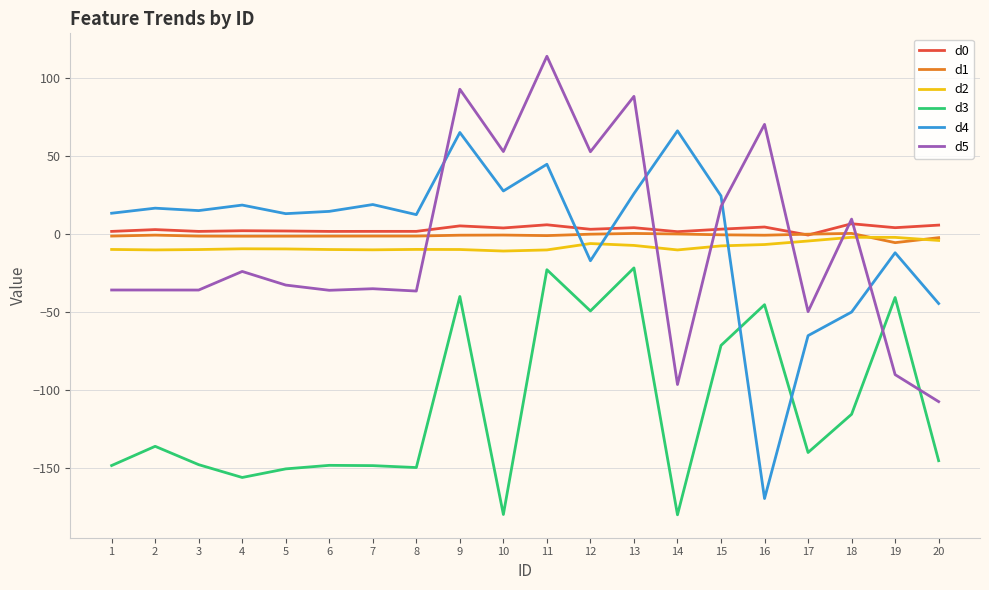

True or false: d3 and d1 intersect in this chart.

False